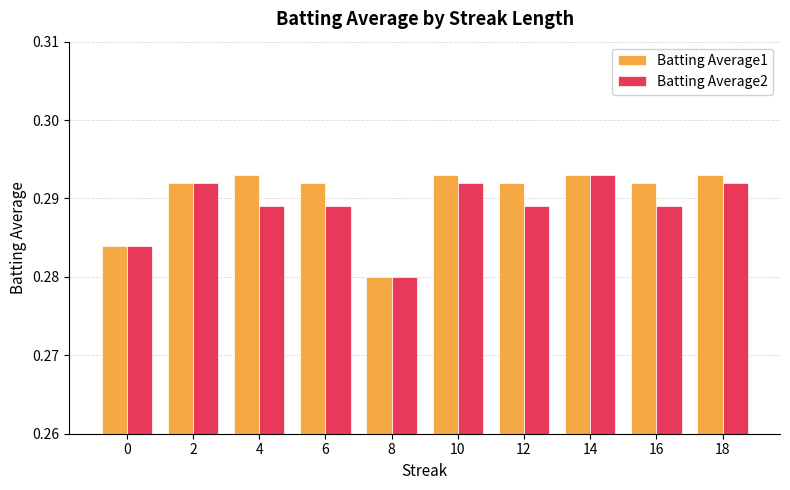

Between 4 and 8, which series saw the biggest shift?

Batting Average1